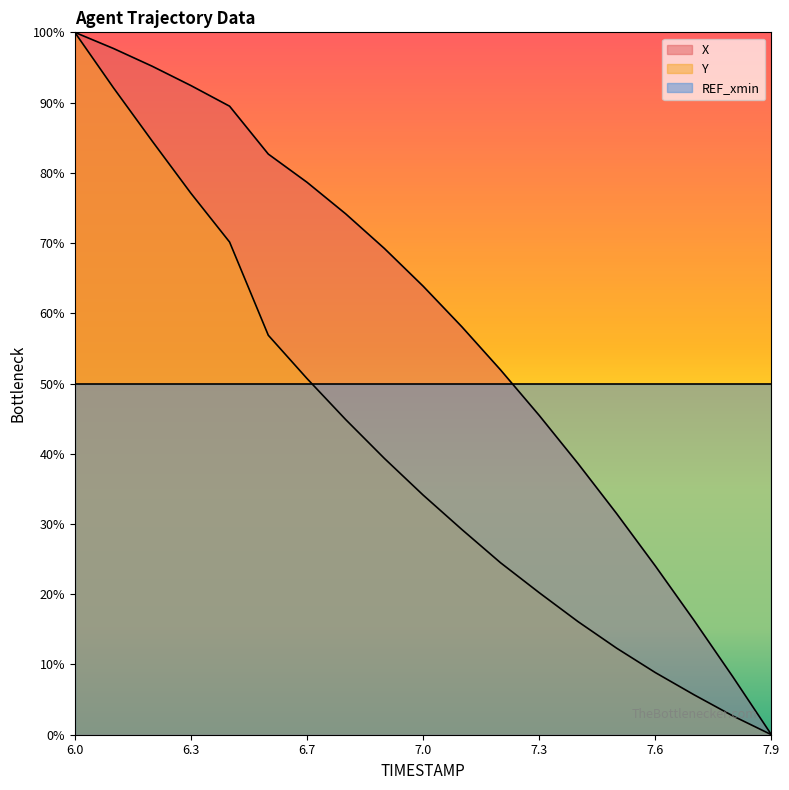

Which series has the widest spread of values?

X